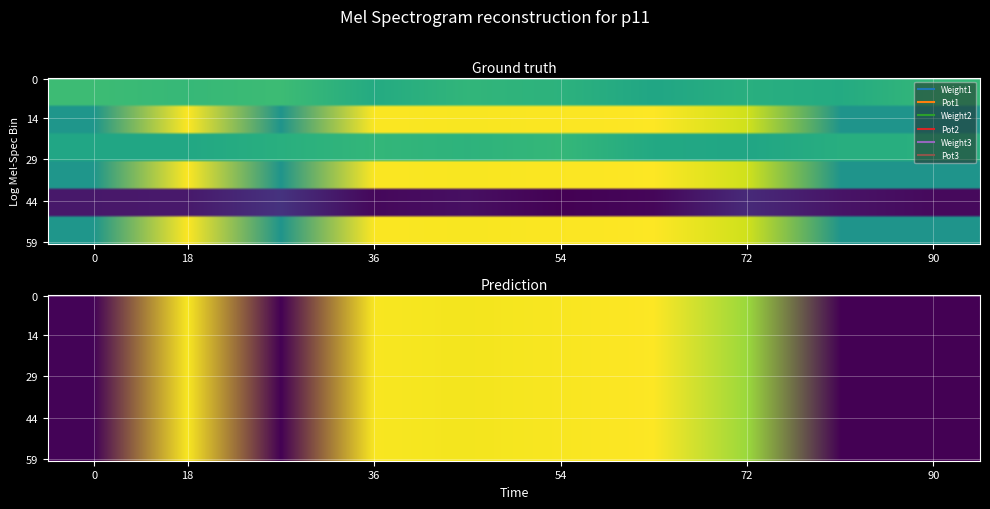

What is the spread (max minus min) of values at 4?

221